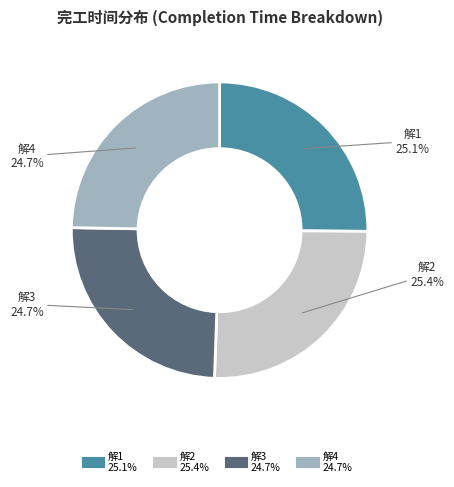

What percentage is the 解3 slice, to the nearest percent?

25%